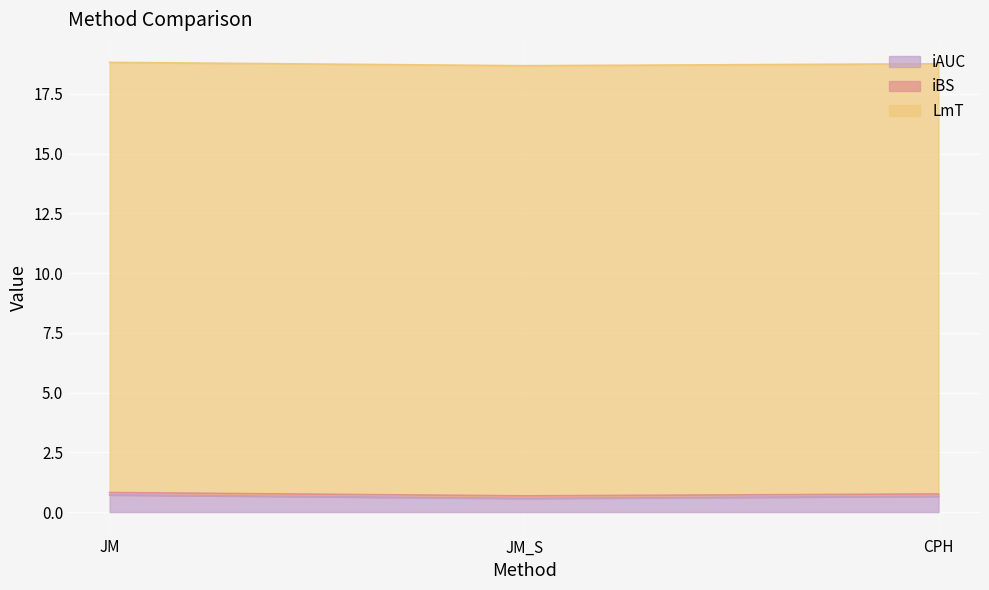

What is the lowest value of the iAUC series?

0.6